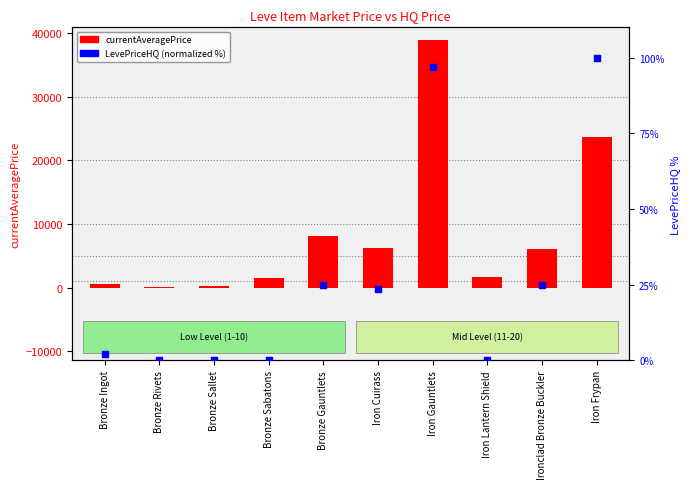

At how many categories does at least one series exceed 23483?

2